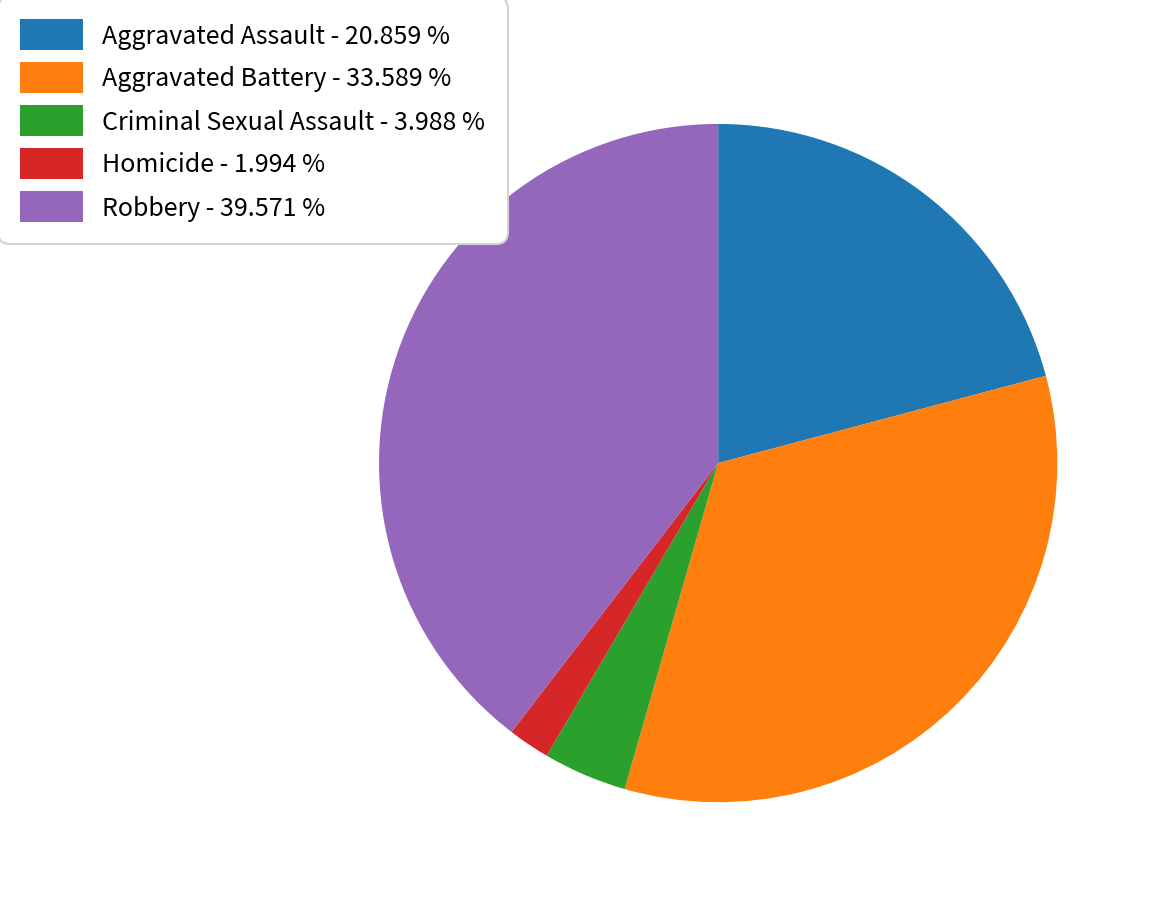

How many segments does this pie chart have?

5